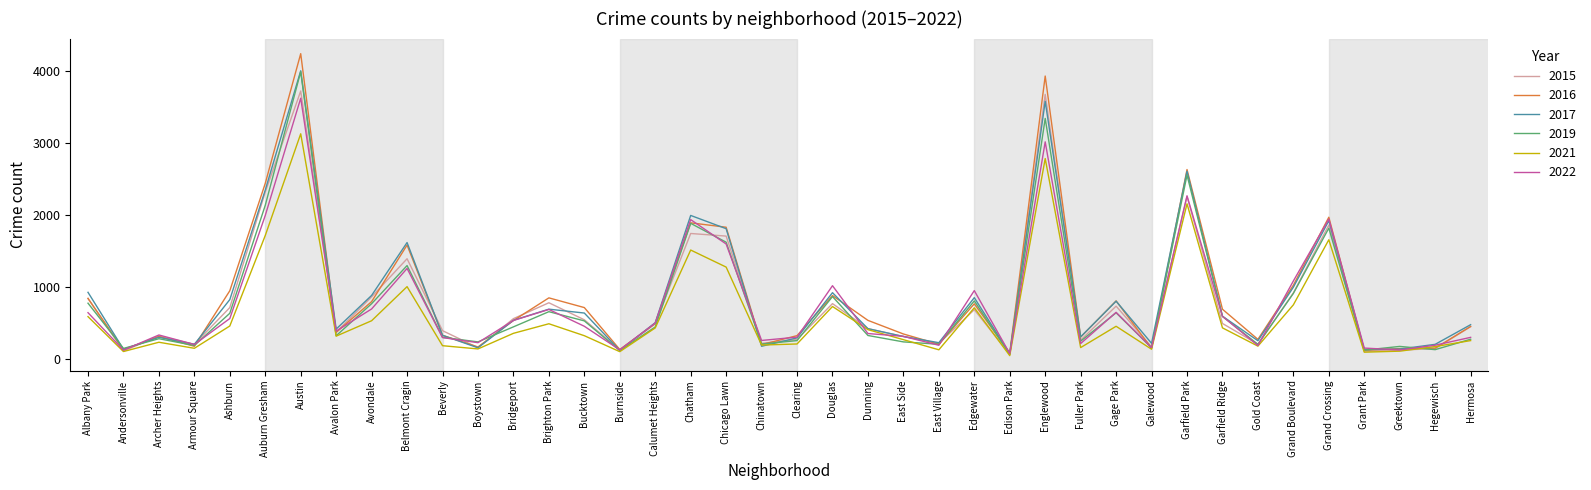

The value of 2022 at Boystown is 223. True or false?

True